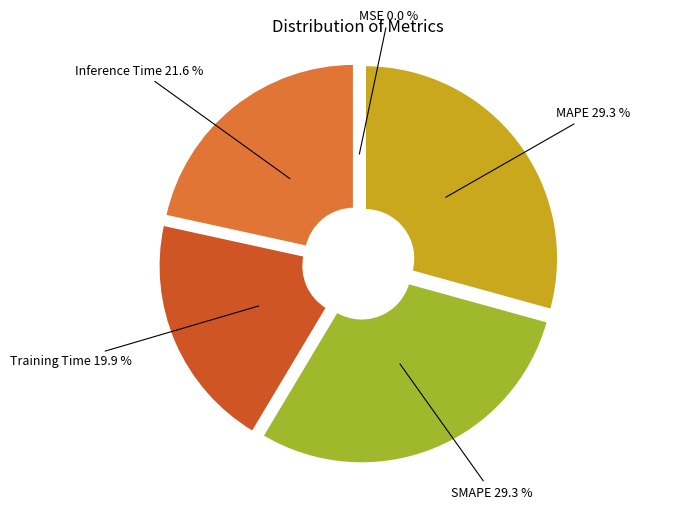

To the nearest percent, what percentage of the pie is Training Time?

20%